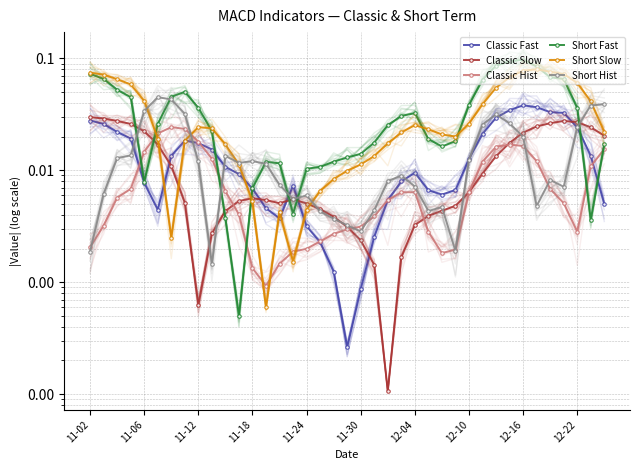

What is the sum of all Classic Fast values?

0.5